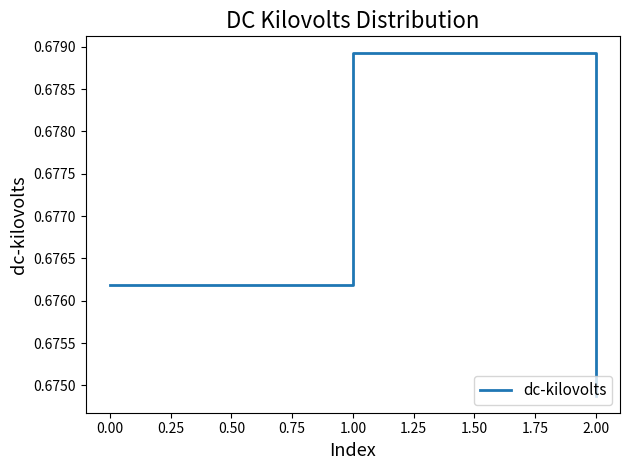

List the labels in order of value, smallest first.

2.00, 0.00, 1.00